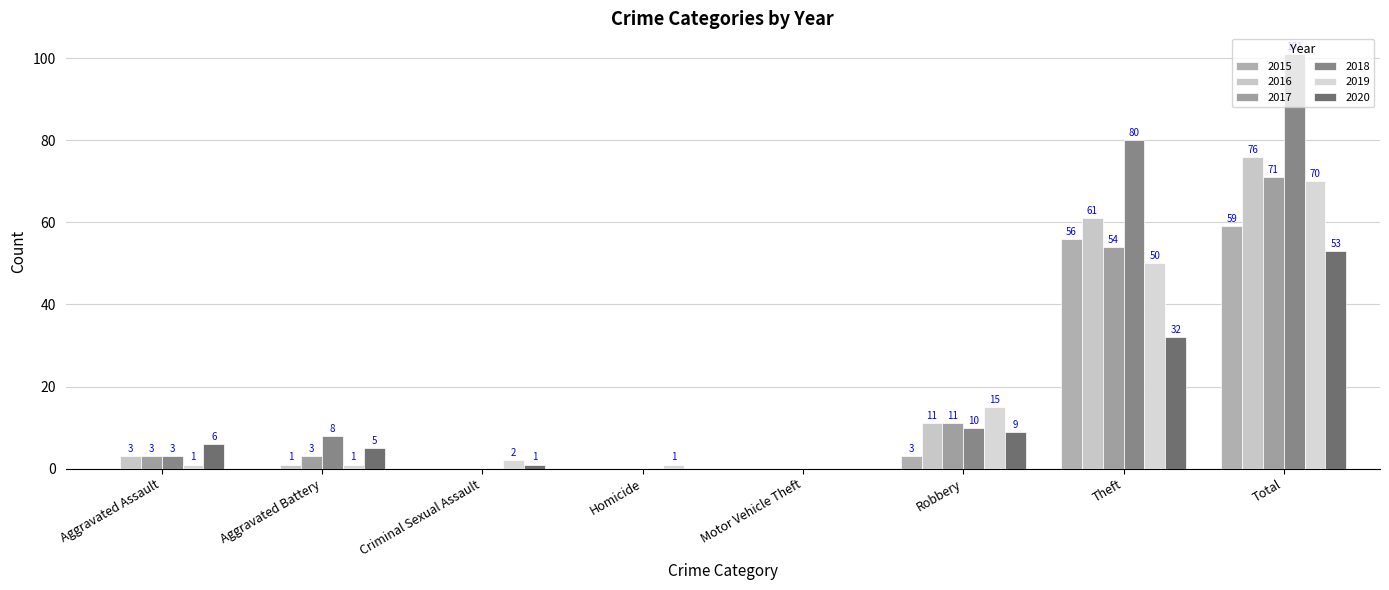

The value of 2015 at Homicide is -41. True or false?

False